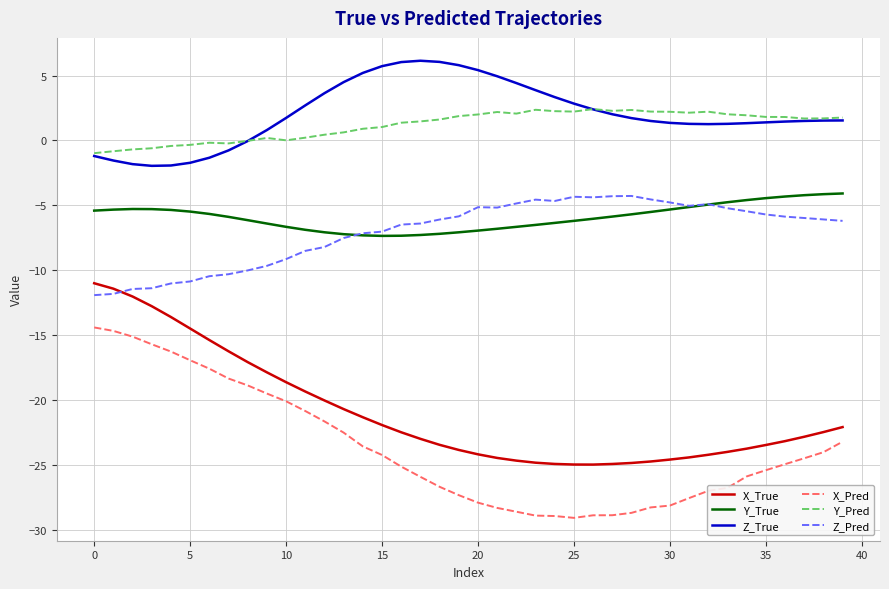

What is the greatest value displayed?

6.1